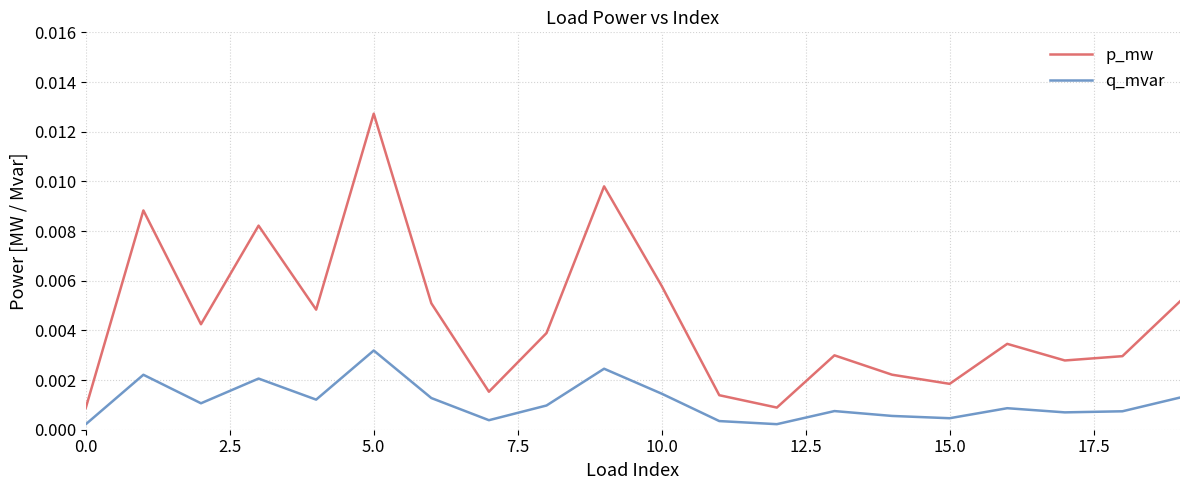

True or false: q_mvar and p_mw intersect in this chart.

False